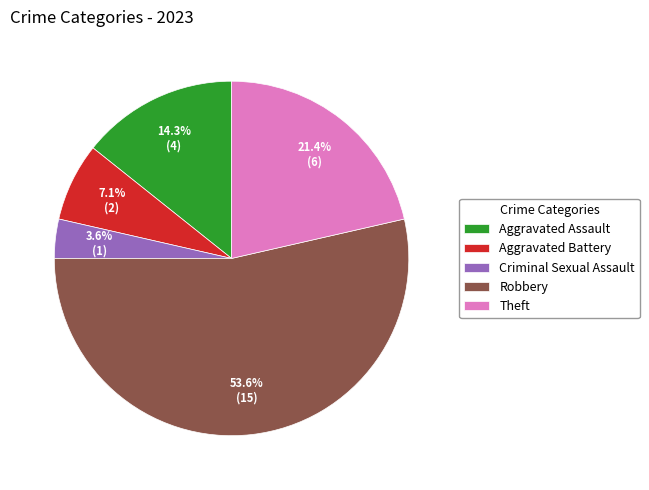

The Theft slice represents 21% of the pie. True or false?

True